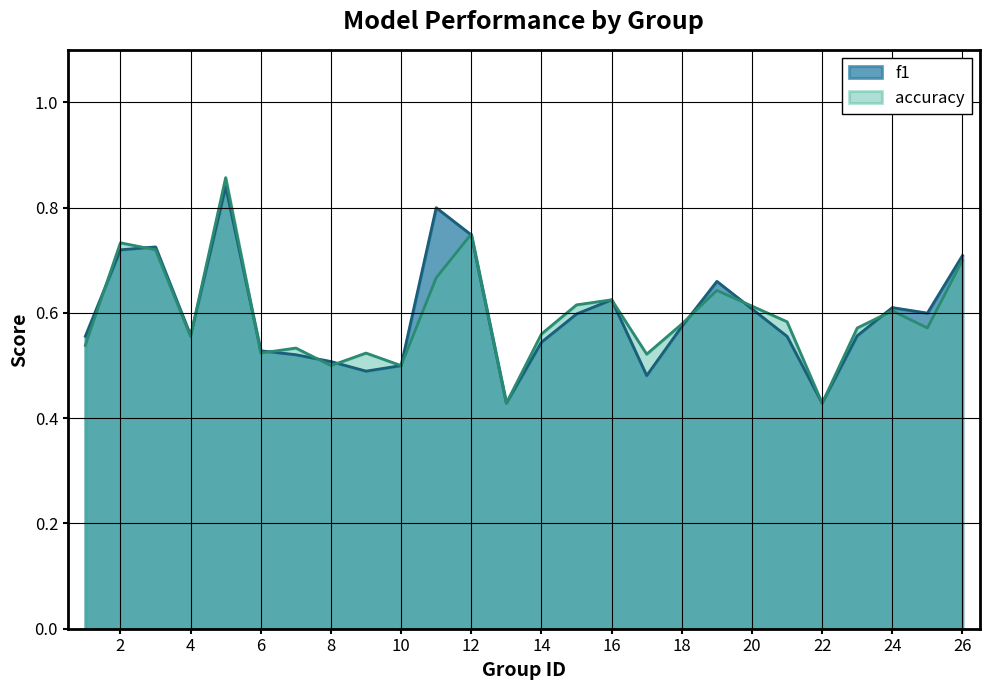

Between 2 and 10, which series saw the biggest shift?

accuracy